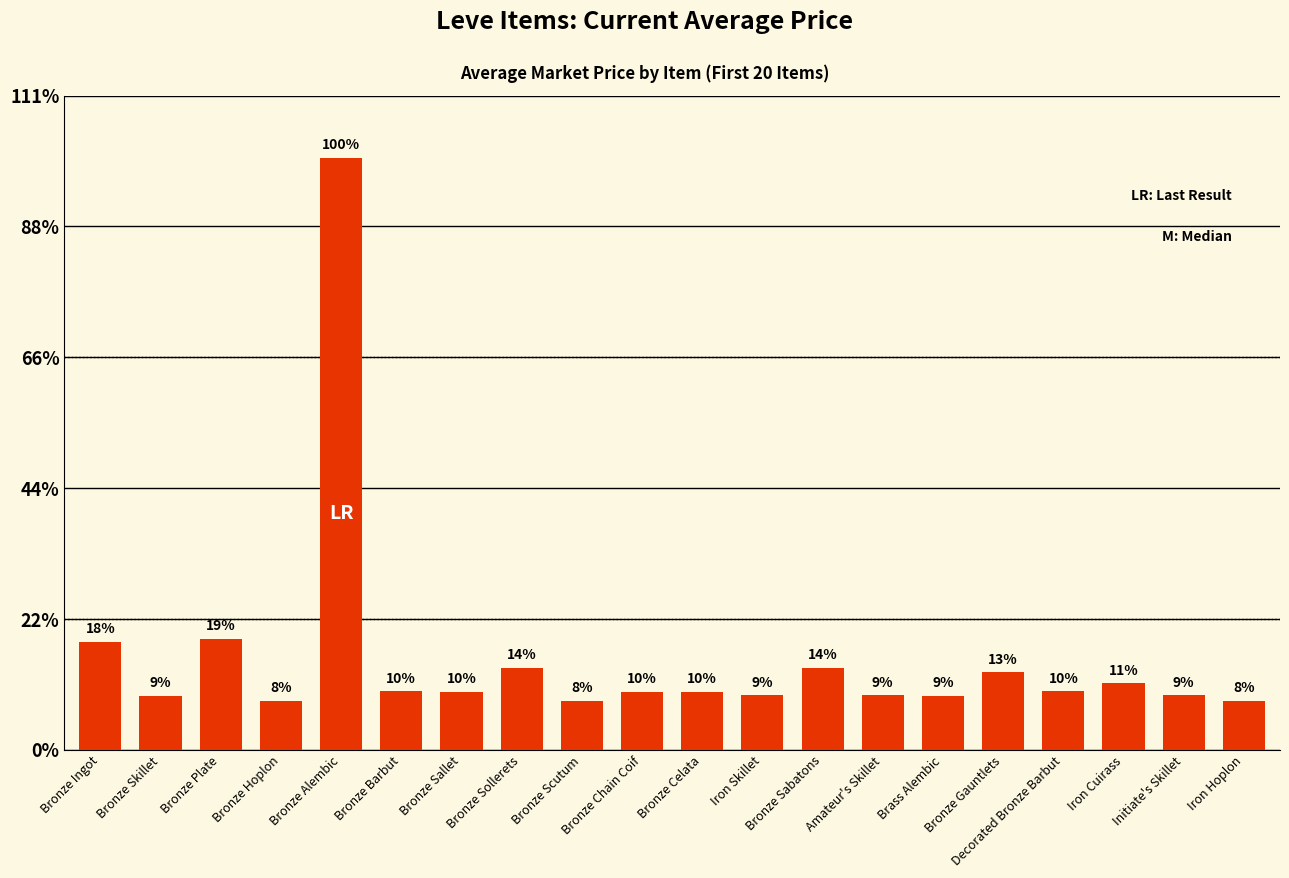

Are the bars horizontal?

No